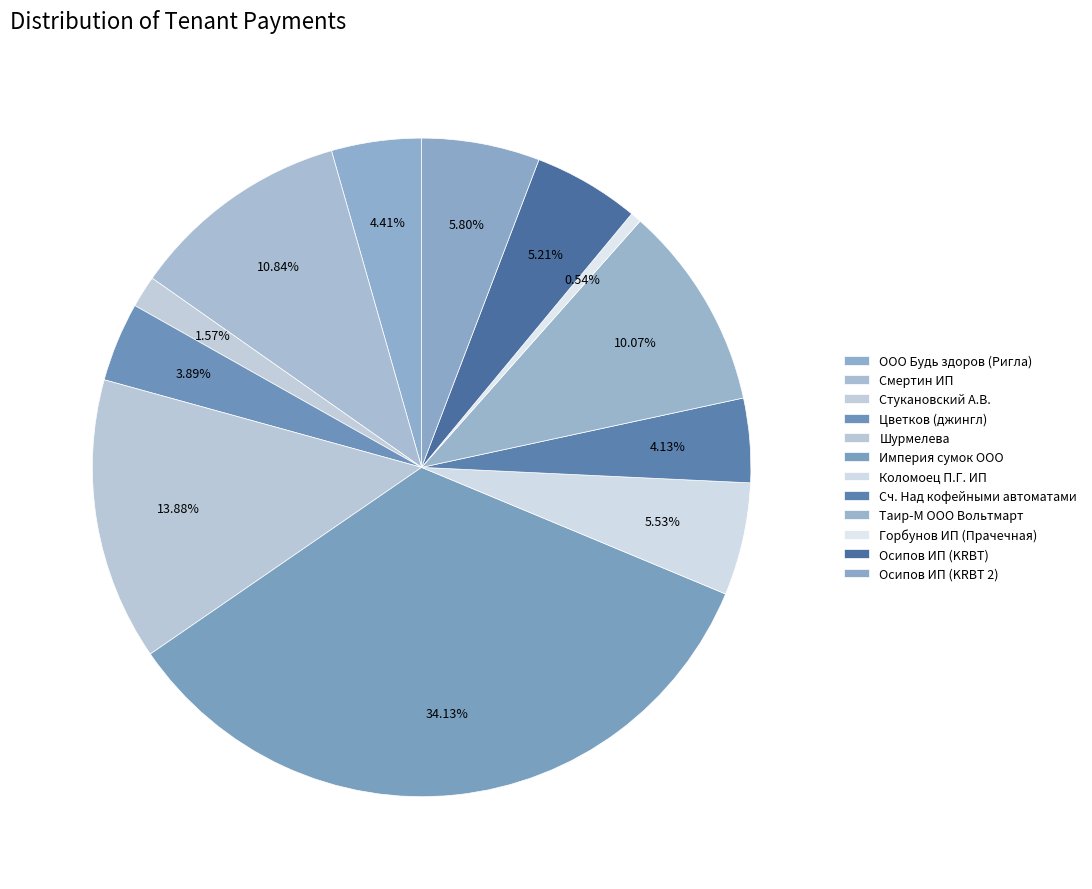

How many segments does this pie chart have?

12